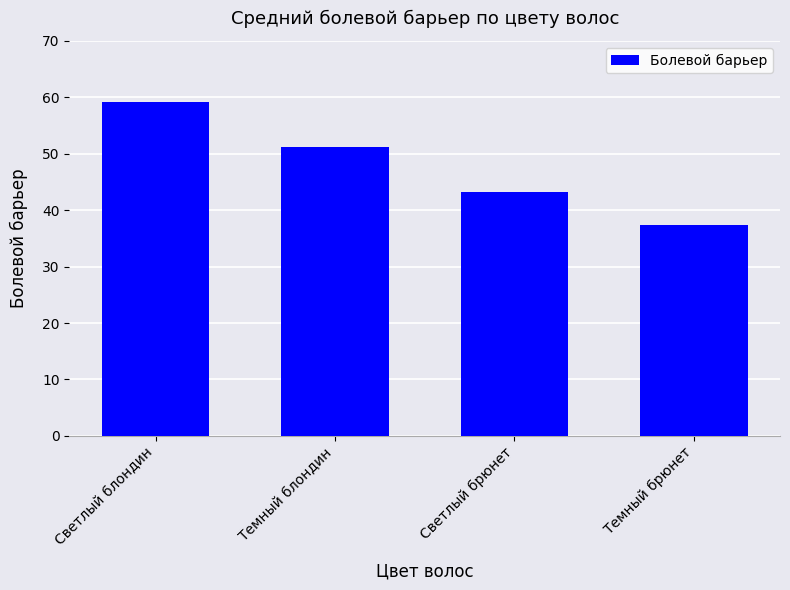

What is the difference between the maximum and minimum values?

21.8